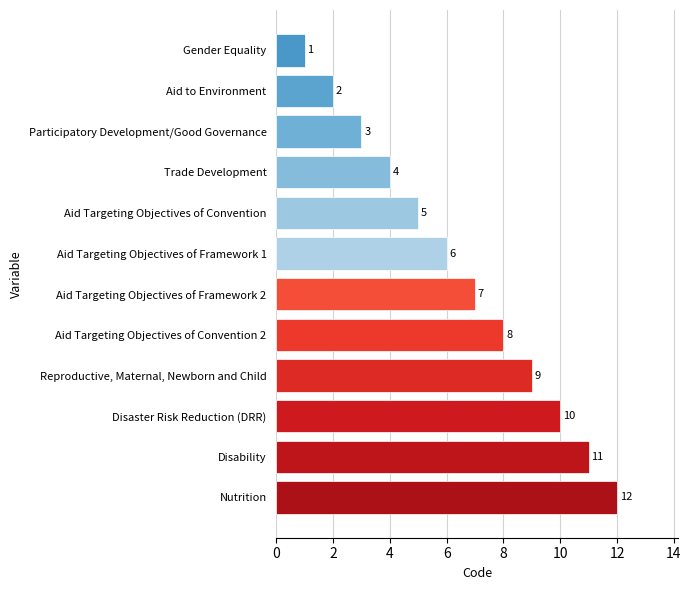

What is the sum of the values at Aid Targeting Objectives of Convention and Participatory Development/Good Governance?

8